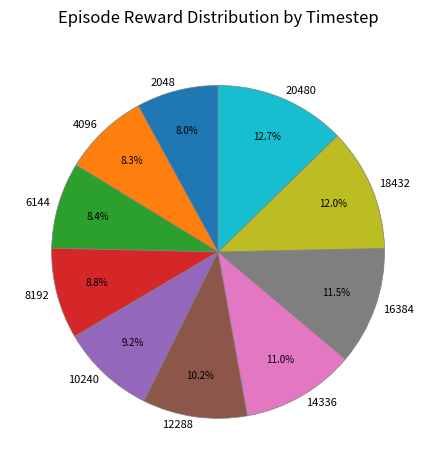

To the nearest percent, what portion does 6144 represent?

8%